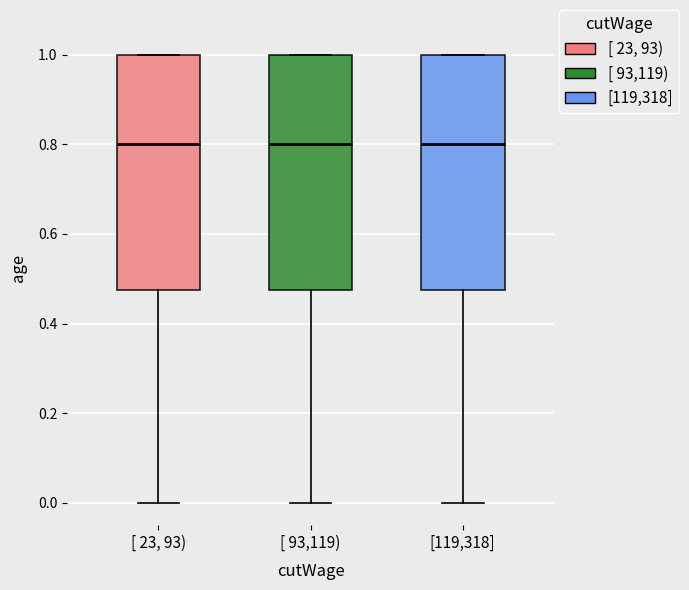

Reading left to right, read every box against the y-axis: the position of its median line, the range the box covers, and the ends of its whiskers. The values are not printed on the chart, so give them approximately, as read against the axis.

[ 23, 93): median 0.80, box 0.48 to 1.00, whiskers 0.00 to 1.00
[ 93,119): median 0.80, box 0.48 to 1.00, whiskers 0.00 to 1.00
[119,318]: median 0.80, box 0.48 to 1.00, whiskers 0.00 to 1.00